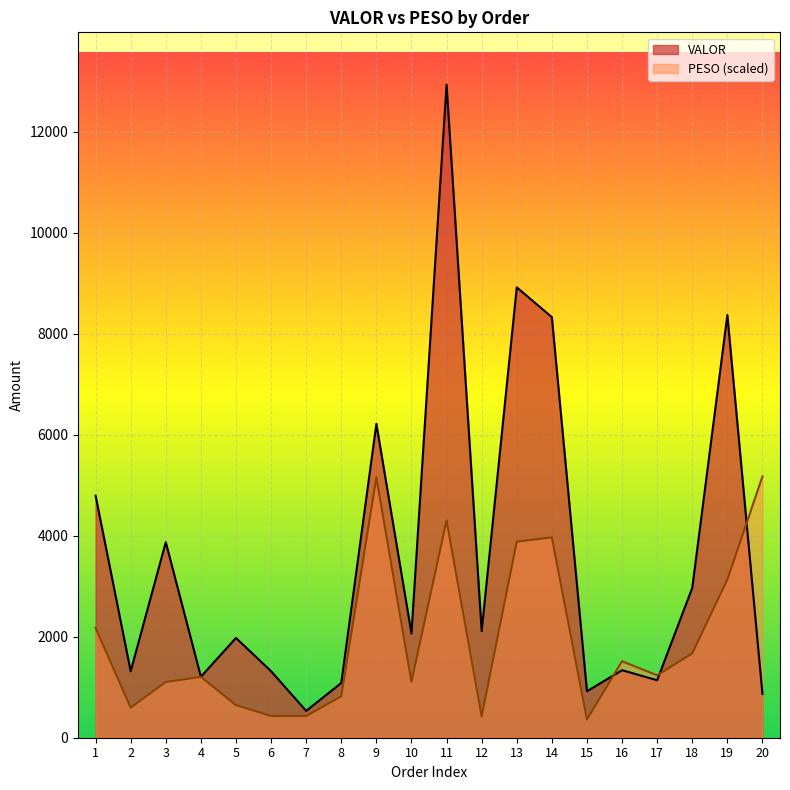

In VALOR, how many points are higher than both neighbors (excluding endpoints)?

7